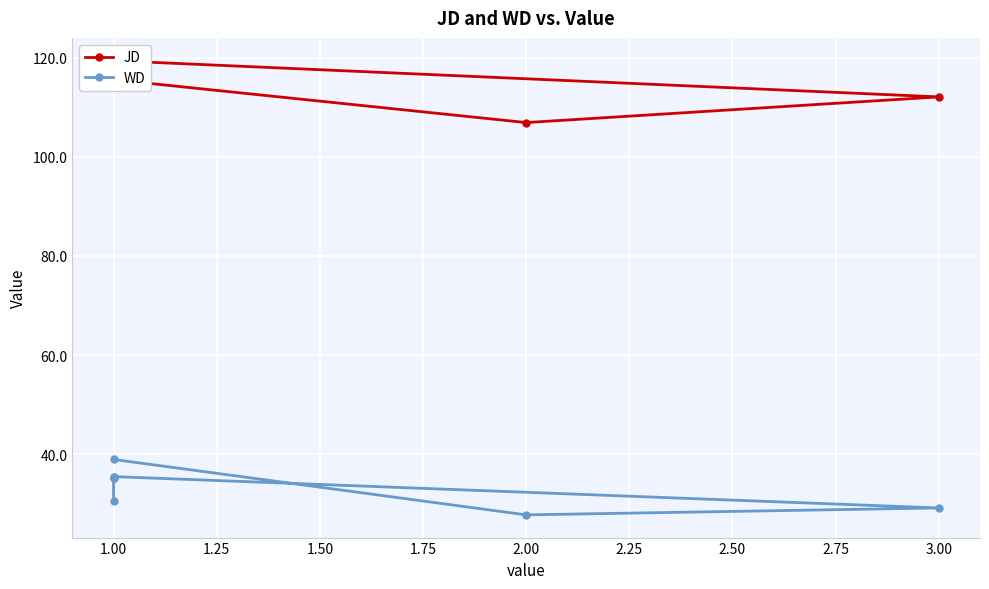

What are all the series names shown in the legend?

JD, WD